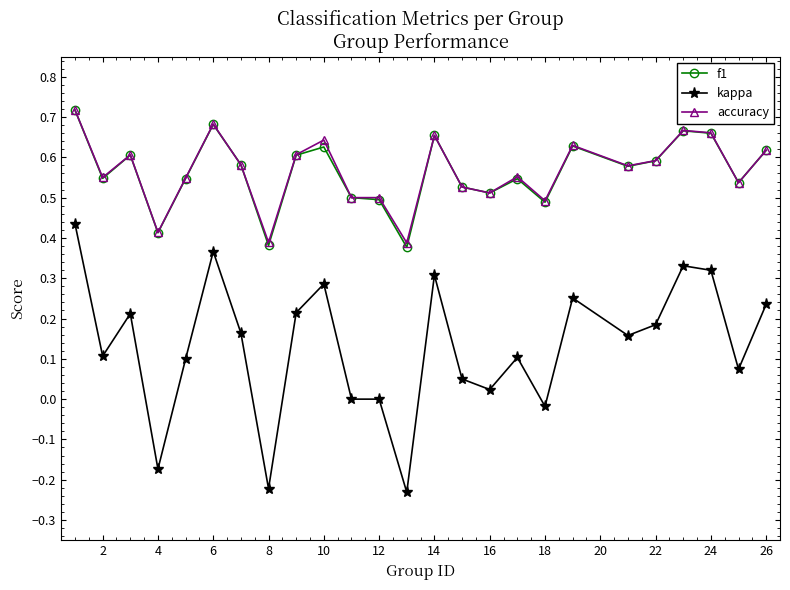

True or false: kappa has more than 0 points higher than both neighbors.

True